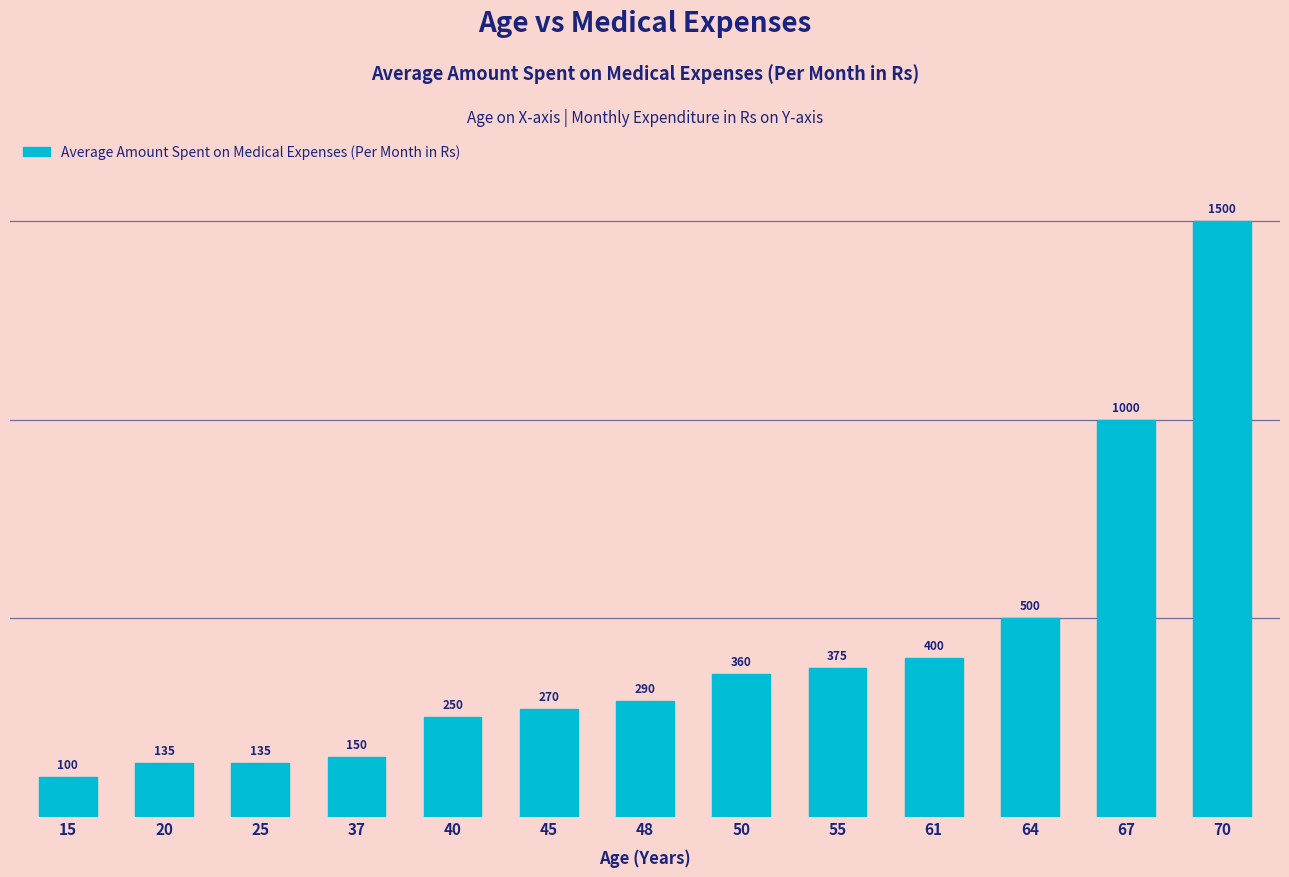

What is the average value?

420